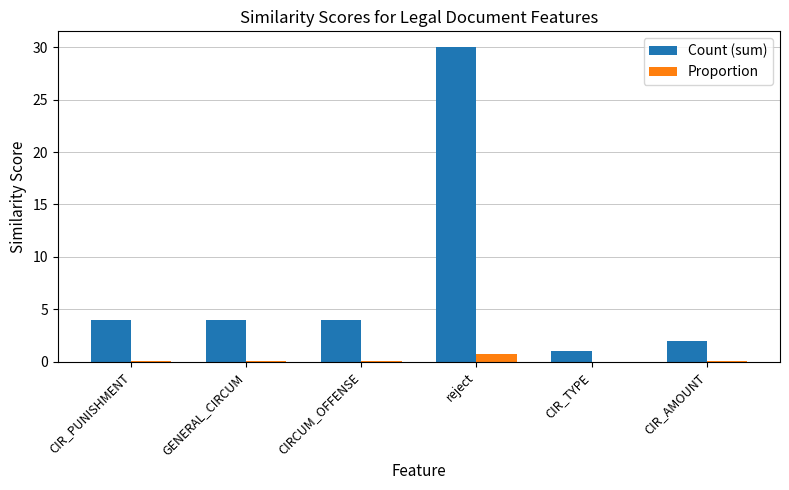

Which series changed the most between CIRCUM_OFFENSE and CIR_TYPE?

Count (sum)